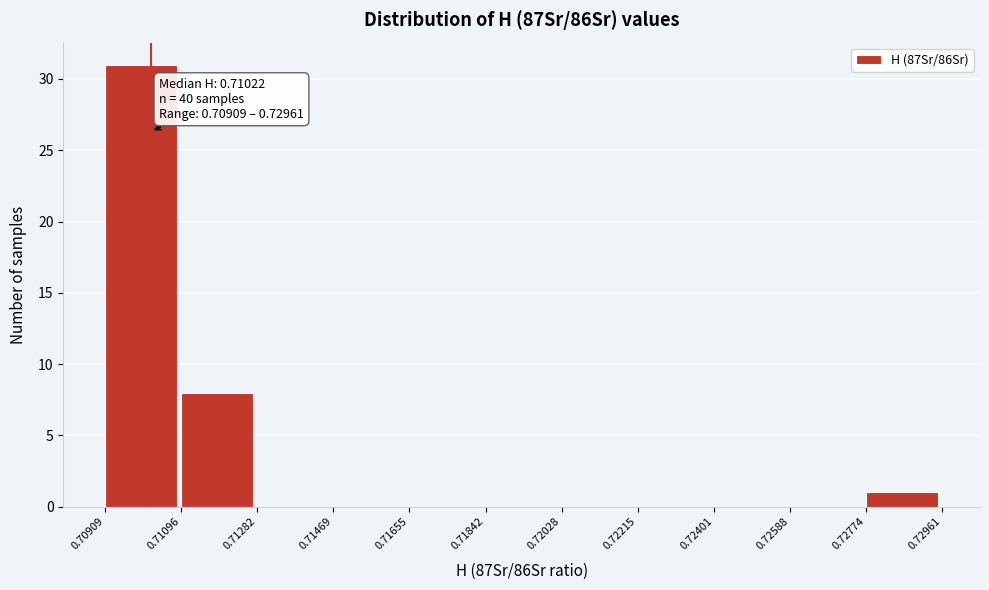

Over which range of the x-axis is the bar tallest?

0.70909 to 0.71096